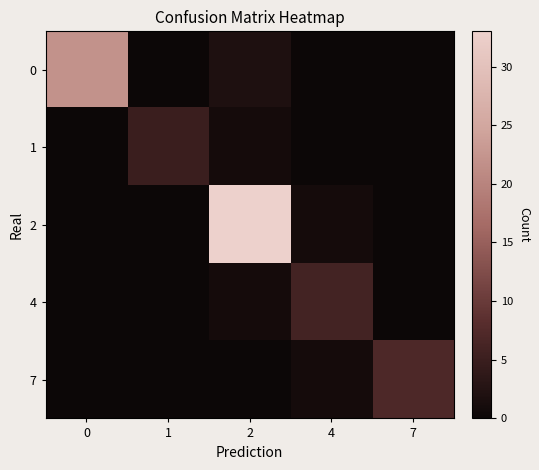

Which series has the widest spread of values?

2